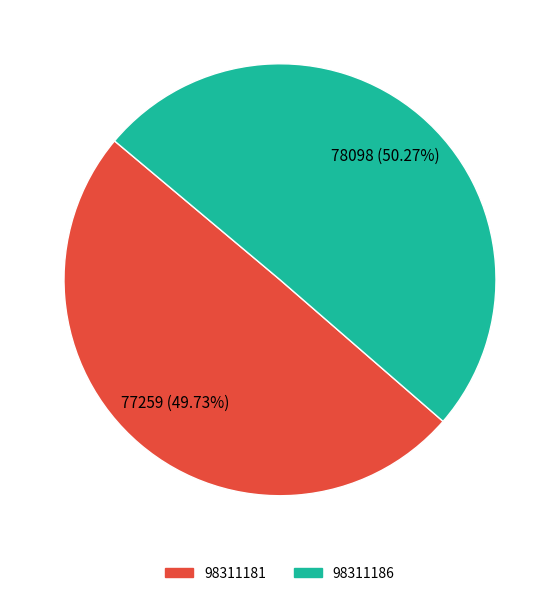

Approximately how many times larger is the value at 98311186 compared to 98311181?

1.0